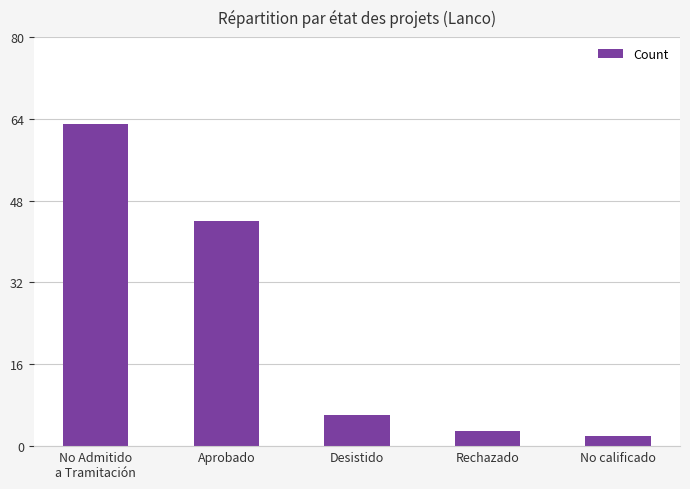

How many data points are less than 6?

2